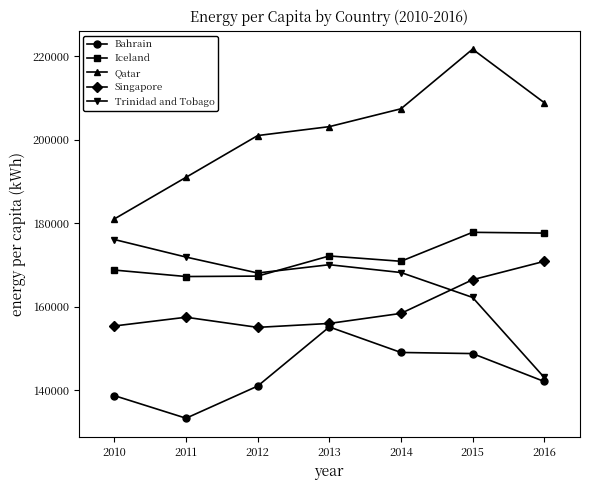

What is the difference between the maximum and minimum values in the Bahrain series?

21831.8